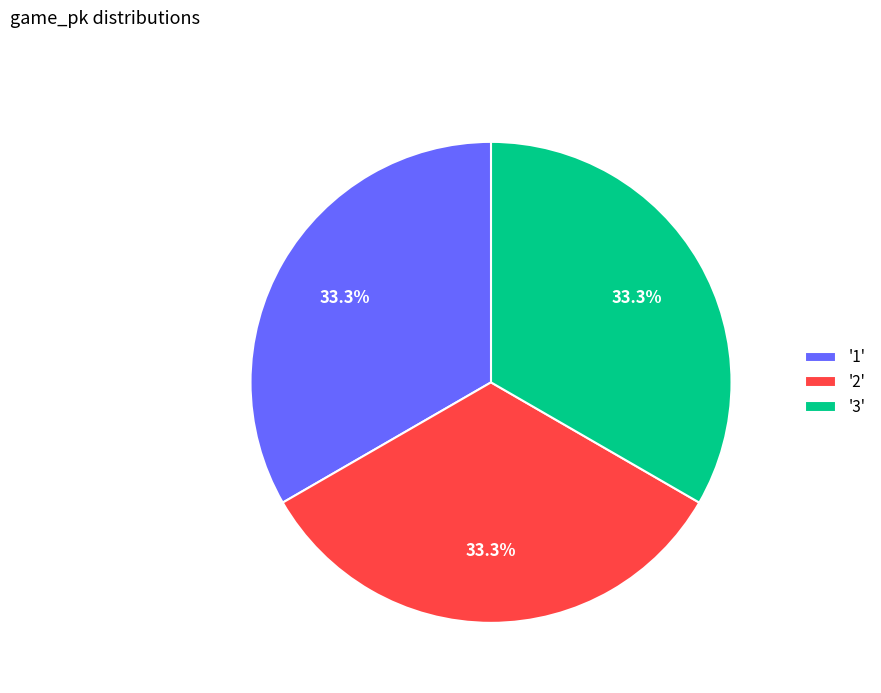

How many slices are in this pie chart?

3